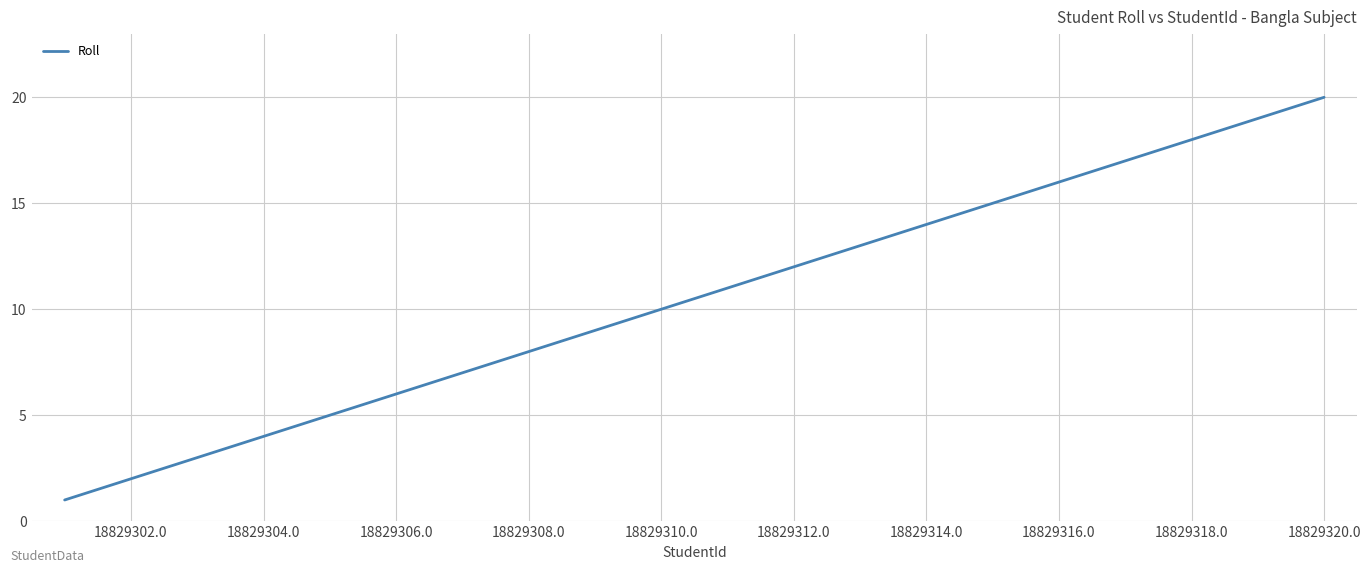

What is the maximum value shown in the chart?

20